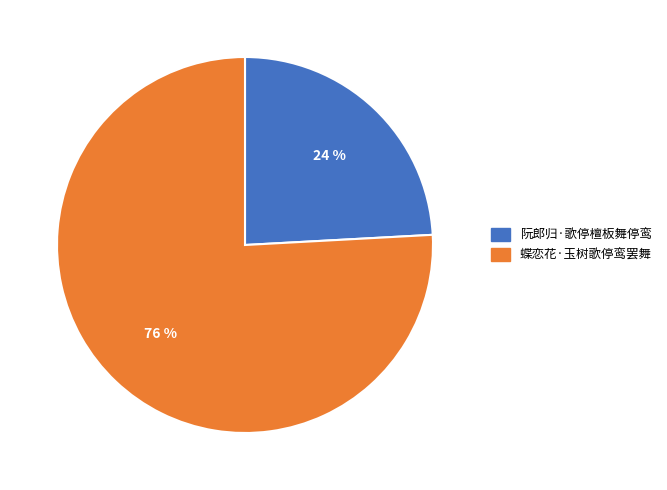

Is the sum of 蝶恋花·玉树歌停鸾罢舞 and 阮郎归·歌停檀板舞停鸾 greater than half?

Yes